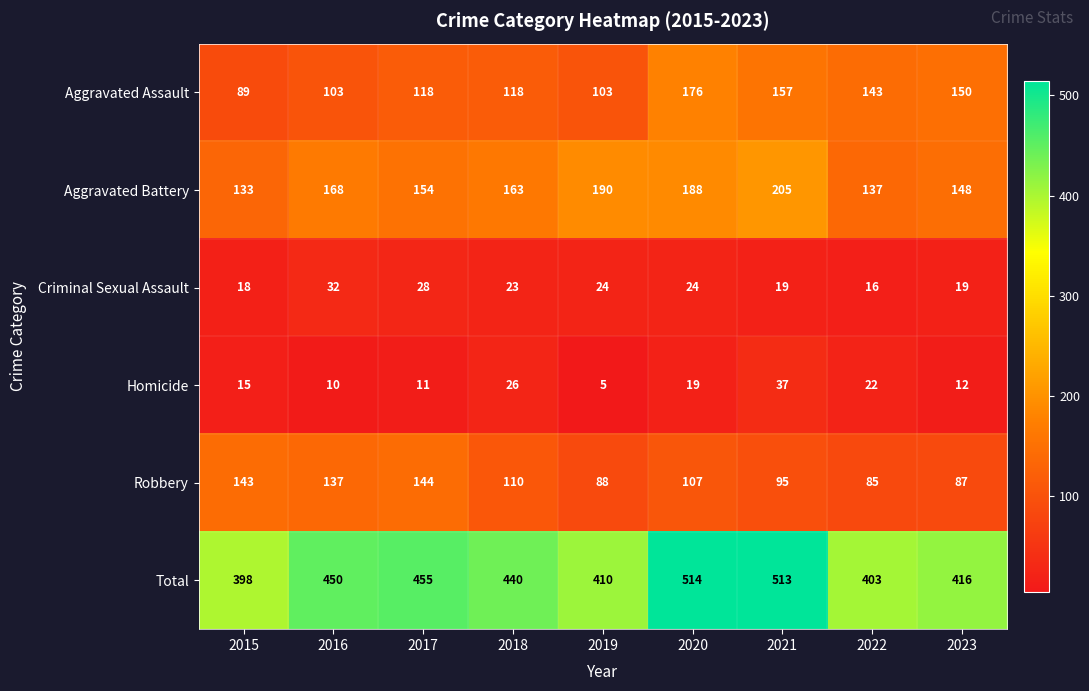

How many data points in Aggravated Assault are less than 118?

3